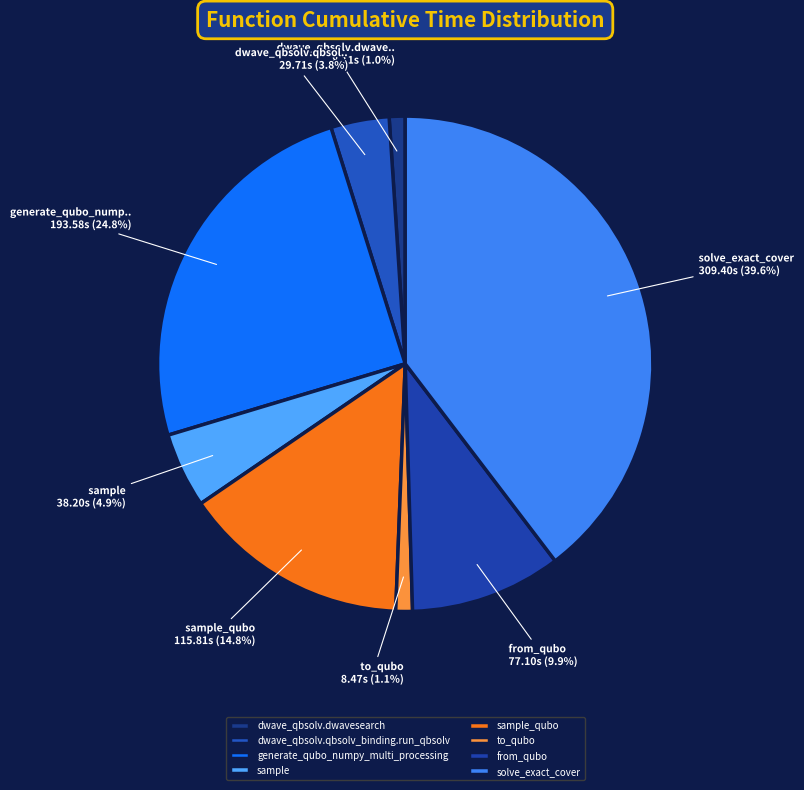

Does generate_qubo_numpy_multi_processing represent more than half of the total?

No